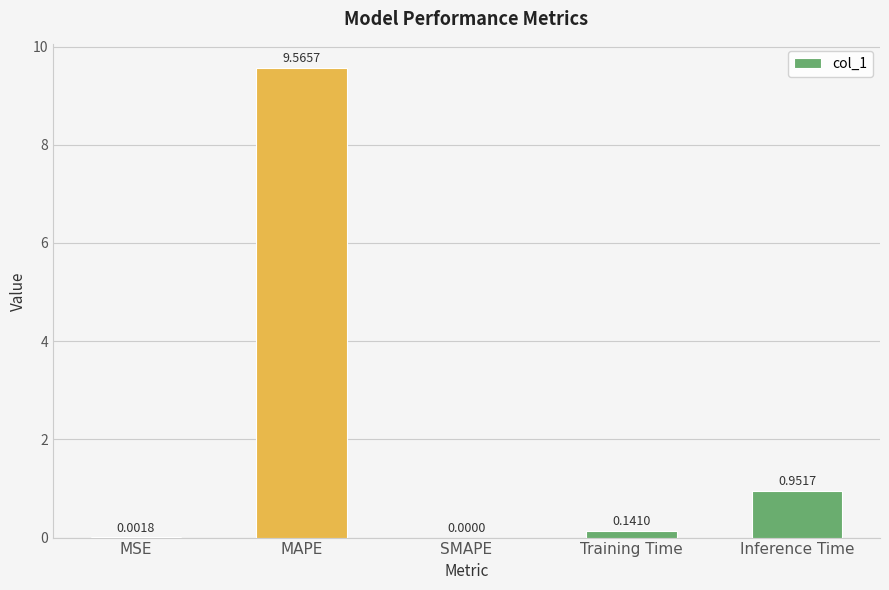

Where is the data nearest to the value 4?

Inference Time